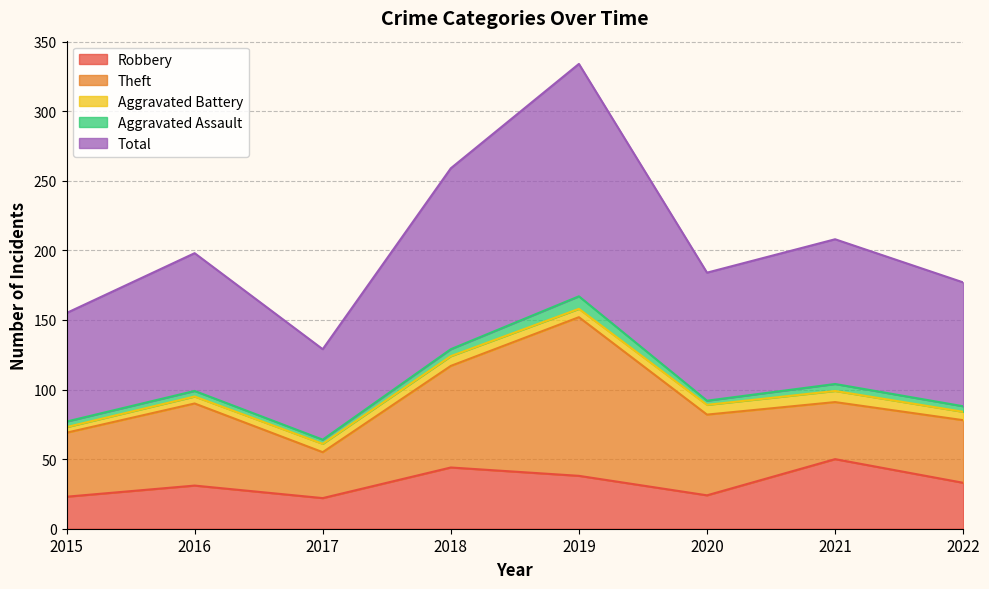

What is the sum of the Robbery values at 2021 and 2019?

88